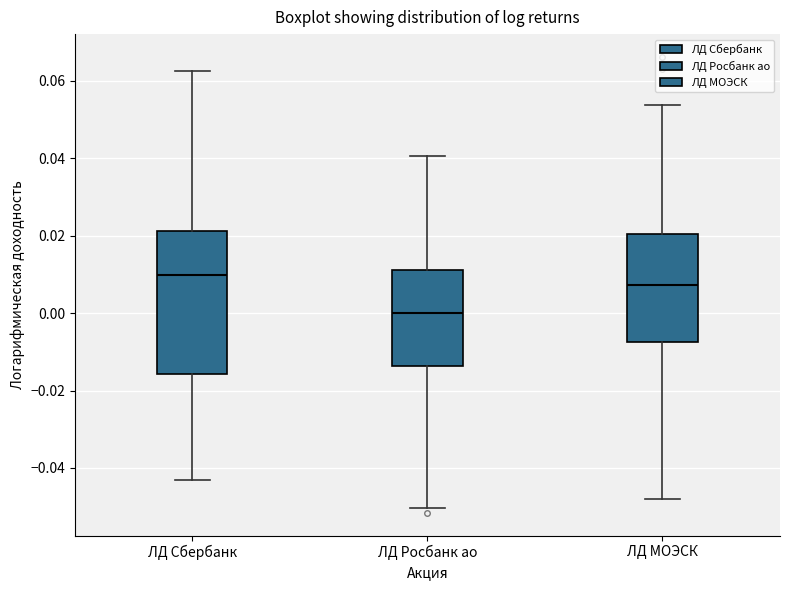

Reading left to right, transcribe this box plot: for each box, give where its median line is, the range the box spans, and where its two whiskers end, as read against the y-axis. The values are not printed on the chart, so give them approximately, as read against the axis.

ЛД Сбербанк: median 0.010, box -0.016 to 0.022, whiskers -0.044 to 0.062
ЛД Росбанк ао: median 0.000, box -0.014 to 0.012, whiskers -0.050 to 0.040
ЛД МОЭСК: median 0.008, box -0.008 to 0.020, whiskers -0.048 to 0.054